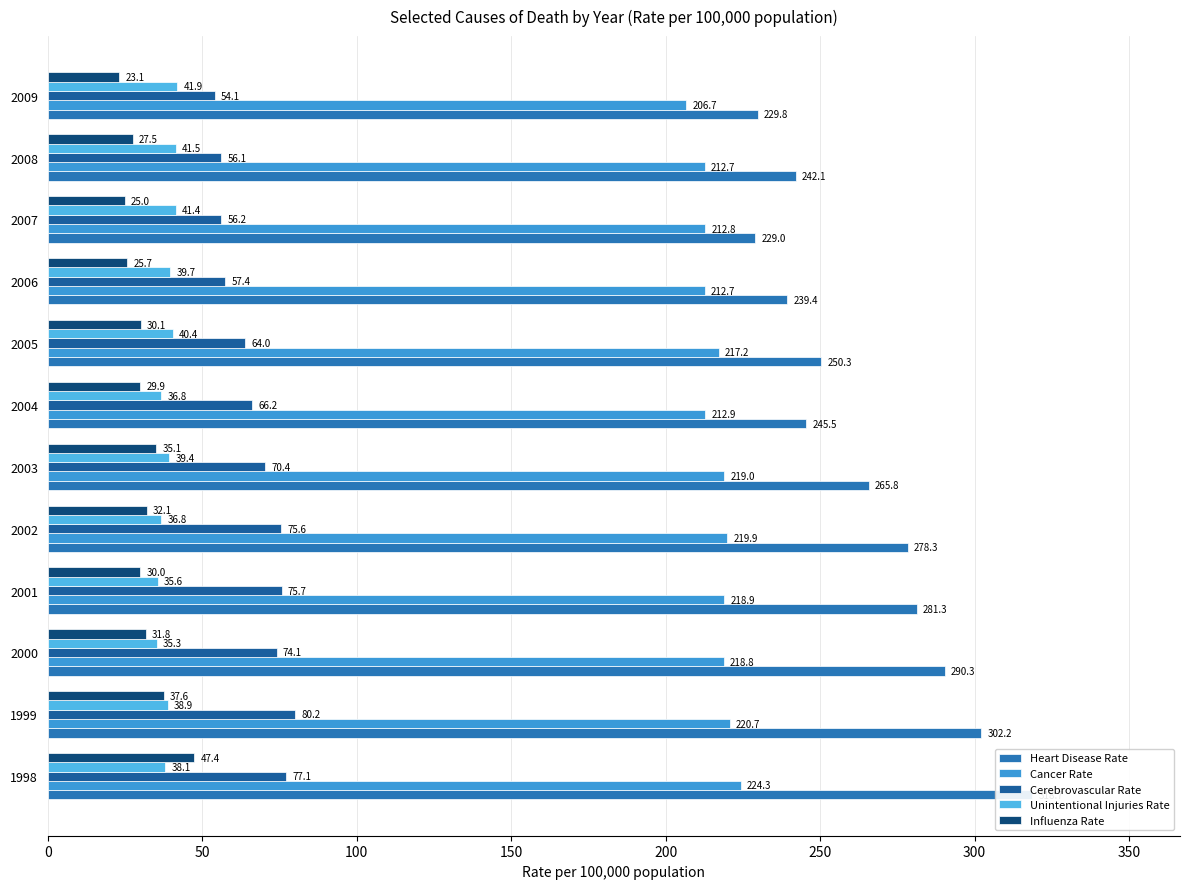

The Cerebrovascular Rate series shows 56.1 at 2008. True or false?

True